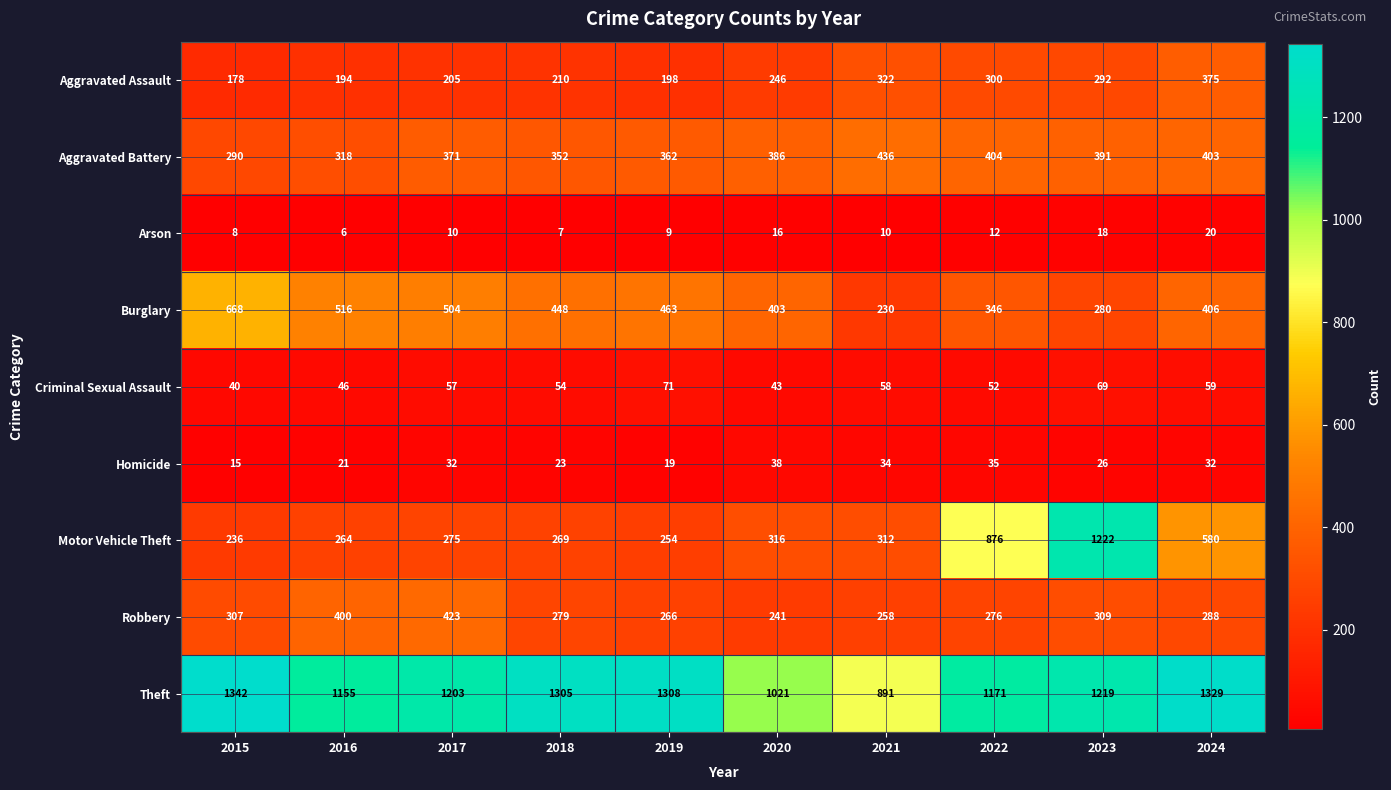

Between 2017 and 2023, which series saw the biggest shift?

Motor Vehicle Theft